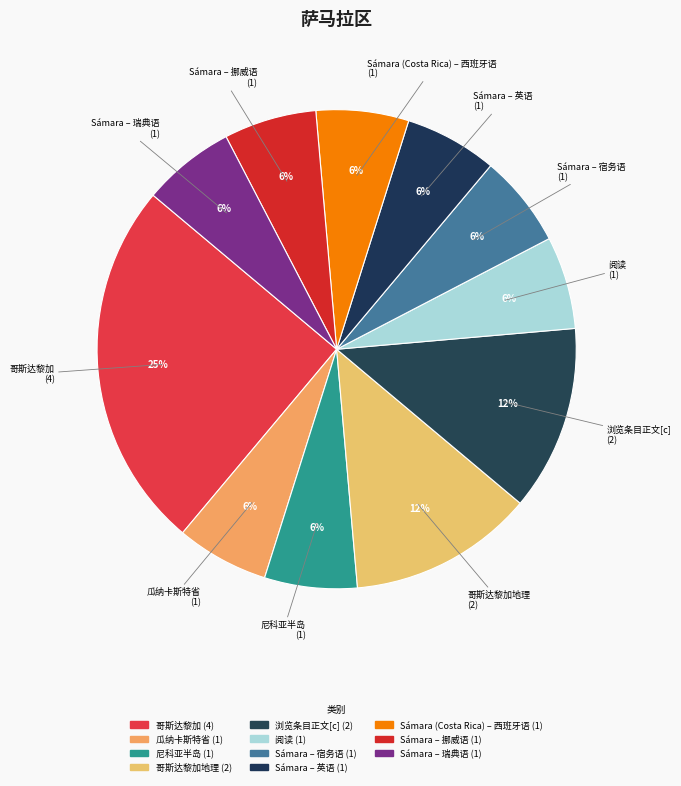

Combined, do Sámara – 瑞典语 and Sámara – 英语 account for over 50%?

No